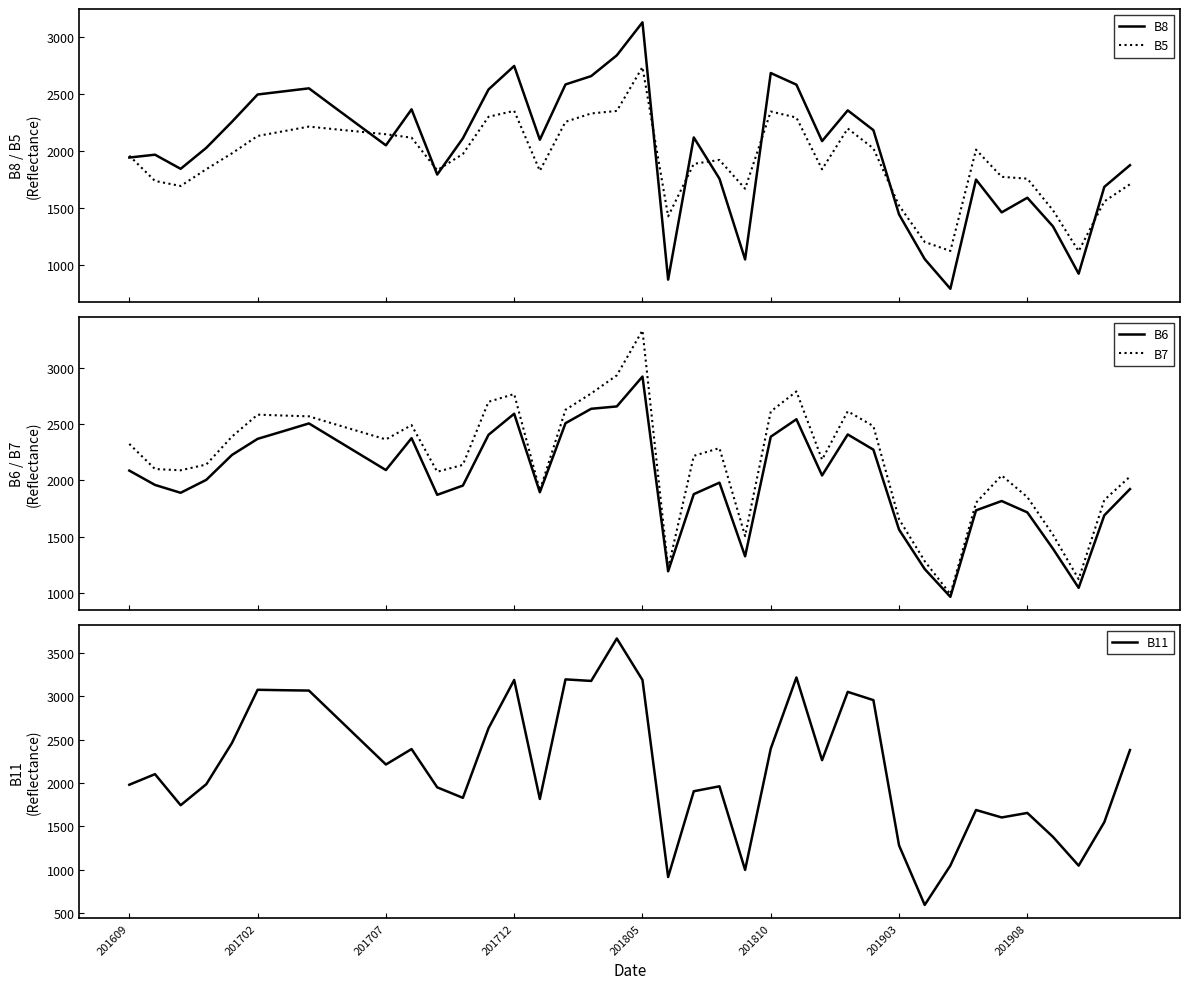

At 27, list the series in order from largest to smallest.

B11, B7, B8, B6, B5